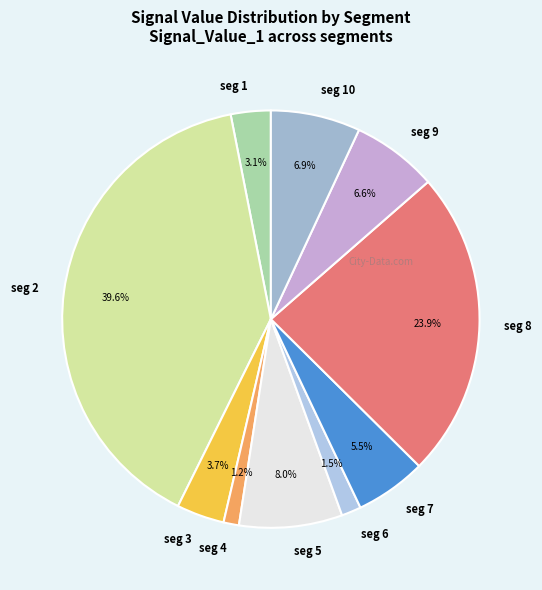

How many segments does this pie chart have?

10